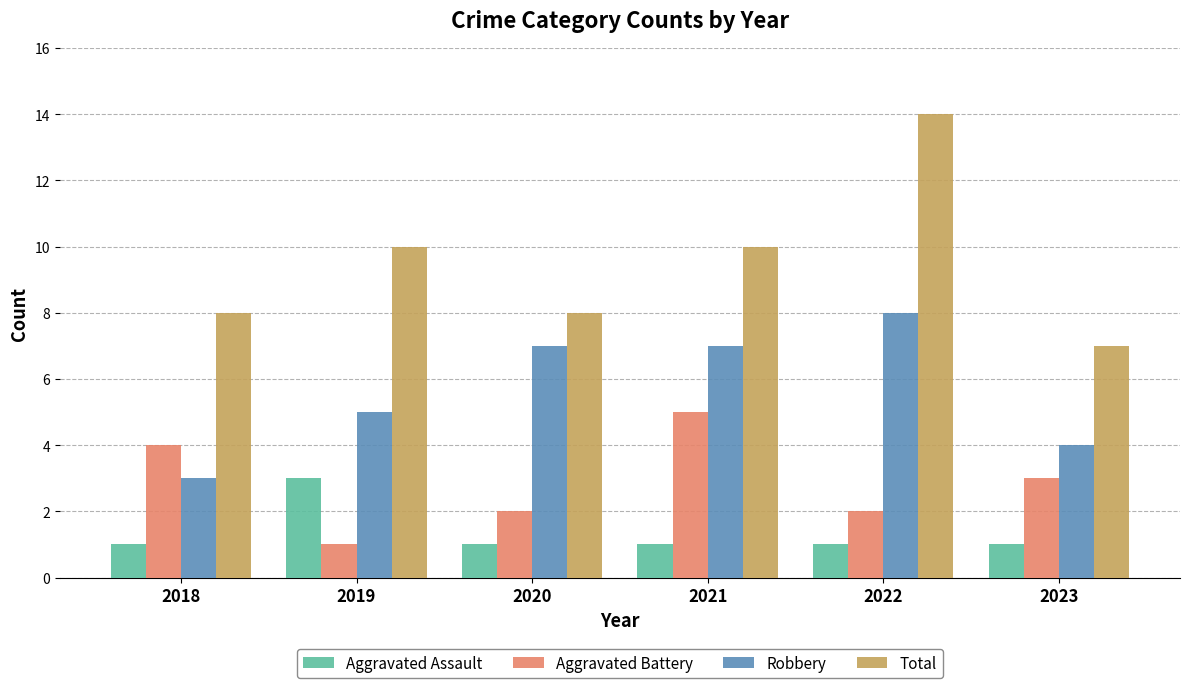

Is it true that Total equals 13 at 2019?

False